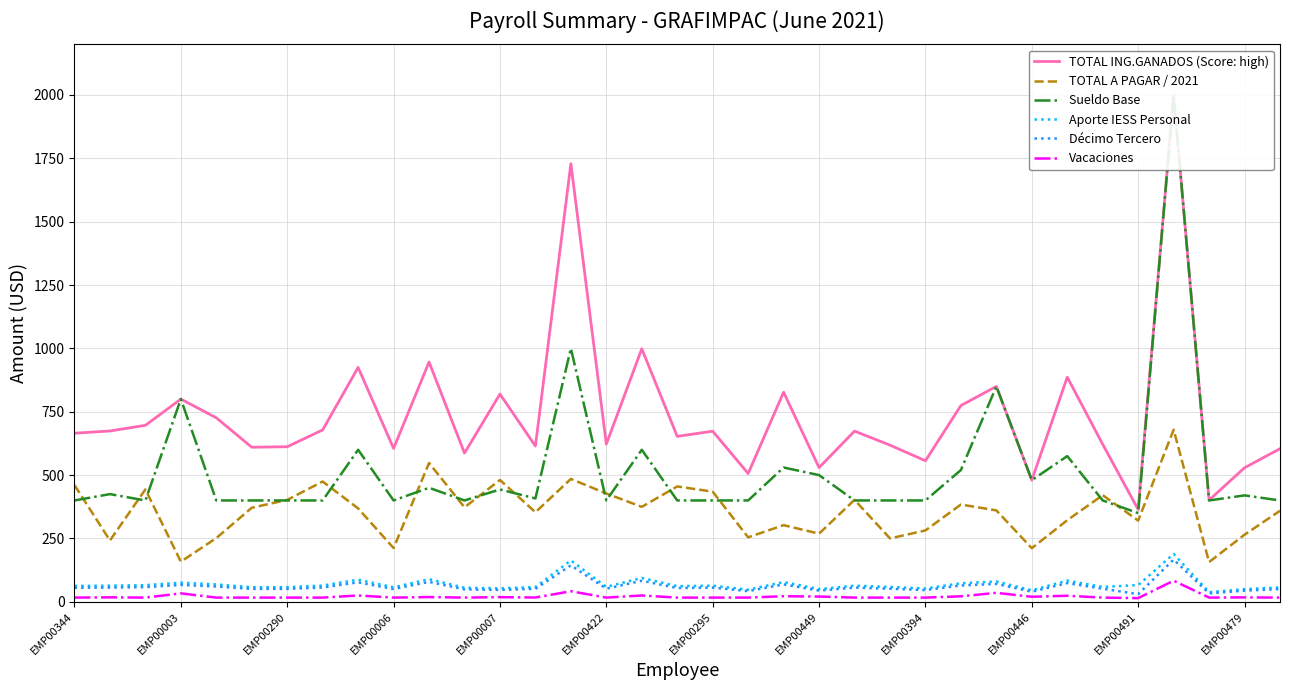

What is the minimum value shown in the chart?

14.6